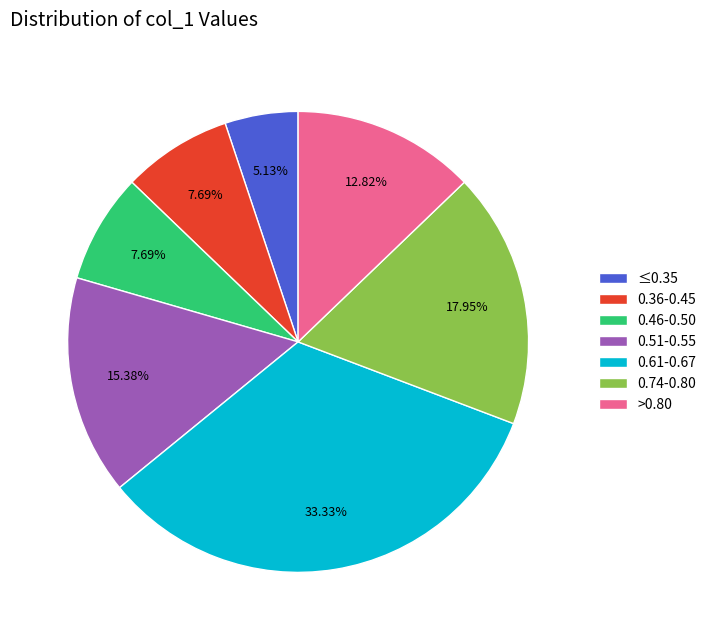

Does any single category account for the majority?

No